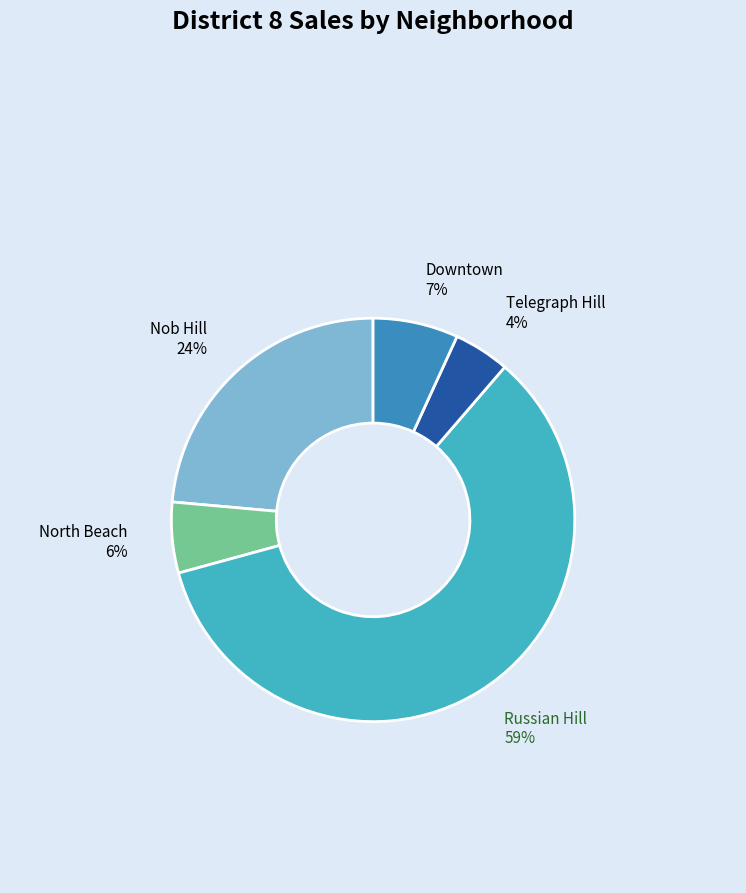

Is there any slice that represents more than half of the pie?

Yes